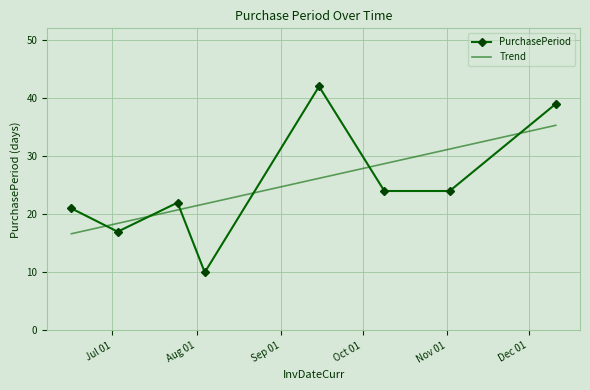

How many times do PurchasePeriod and Trend cross each other?

6